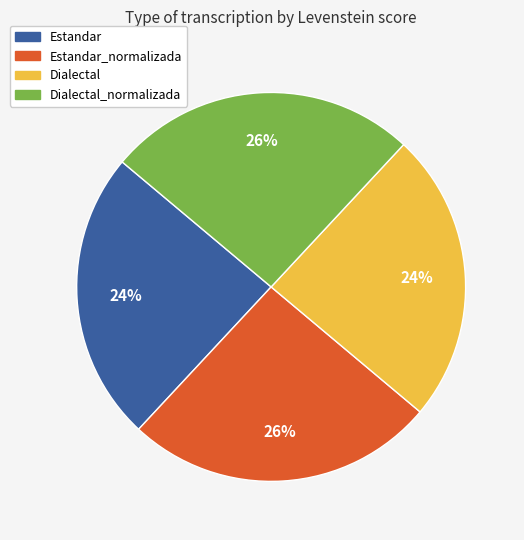

To the nearest percent, what is the difference between the largest and smallest slice percentages?

2%